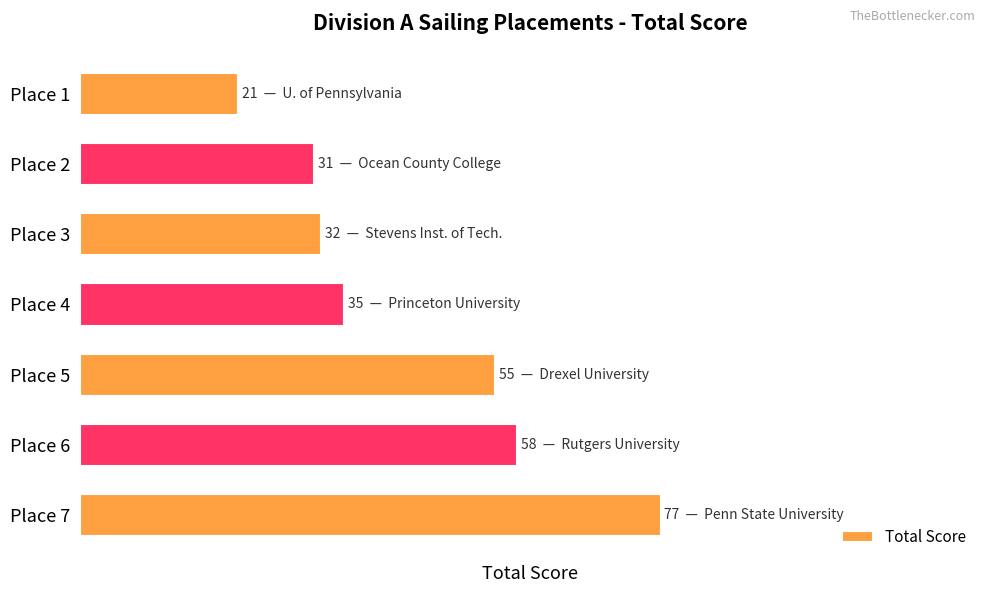

Does the chart contain any negative values?

No